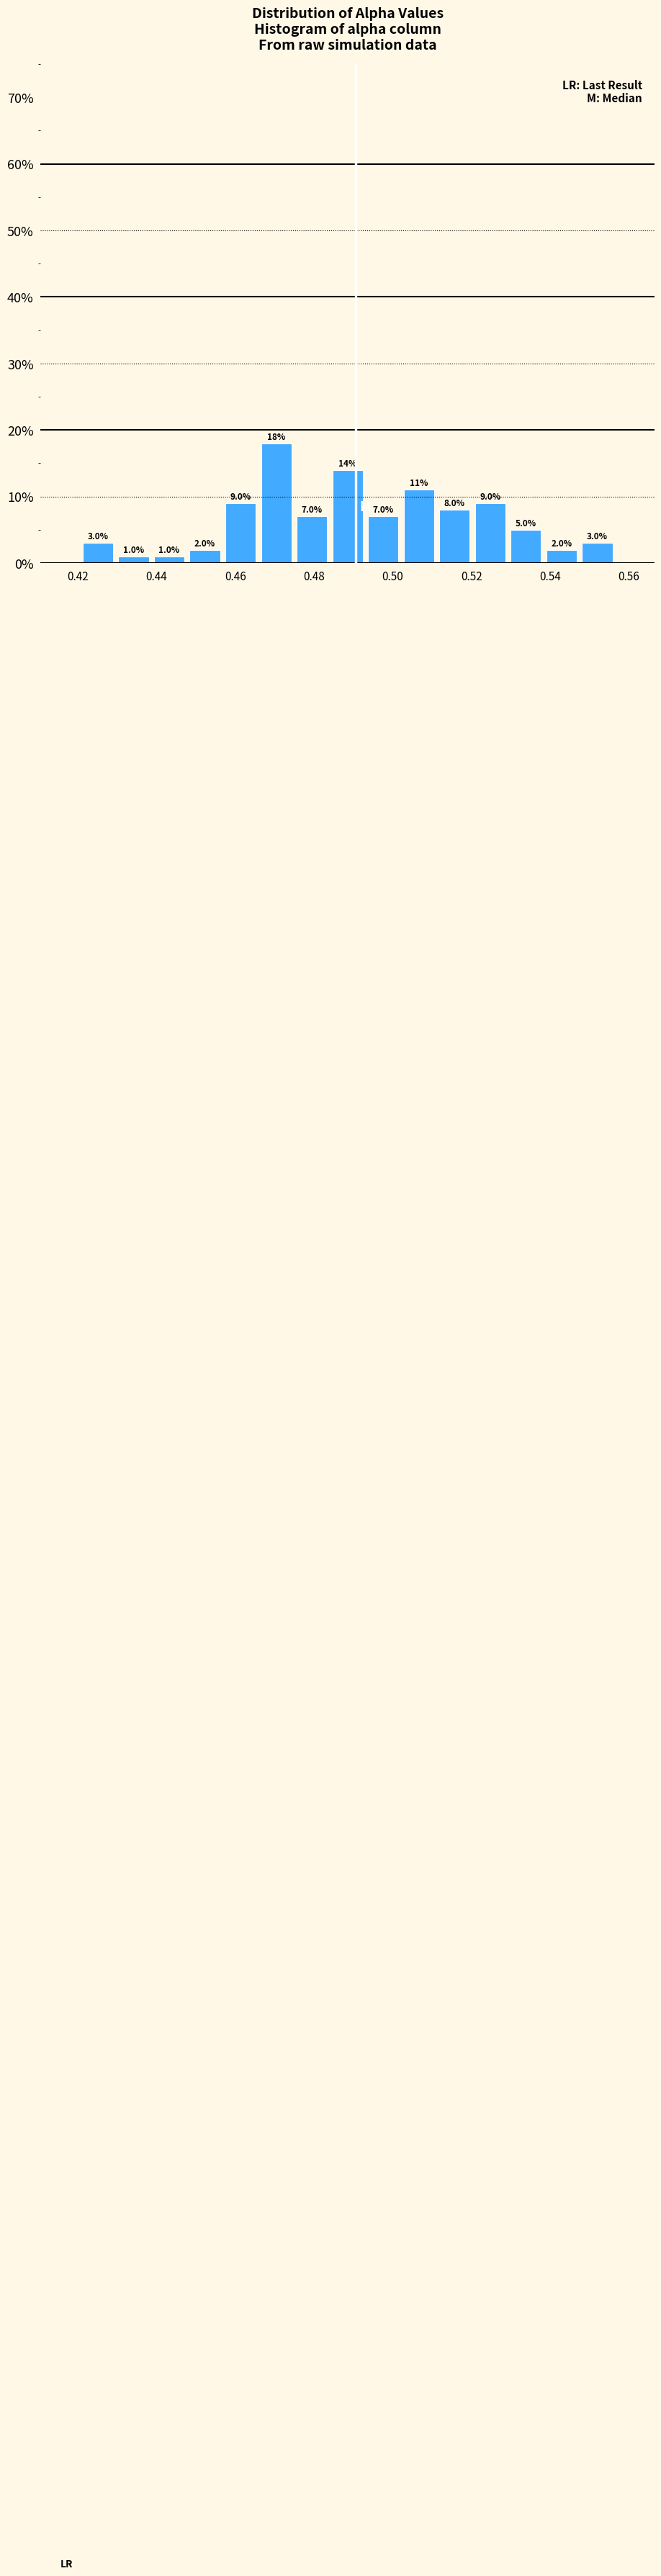

Reading left to right, list every bar in this chart as the range it spans on the x-axis followed by its height. The bar edges are not printed on the chart, so give them approximately, as read against the axis.

0.420 to 0.430: 3.0
0.430 to 0.438: 1.0
0.438 to 0.448: 1.0
0.448 to 0.456: 2.0
0.456 to 0.466: 9.0
0.466 to 0.474: 18.0
0.474 to 0.484: 7.0
0.484 to 0.494: 14.0
0.494 to 0.502: 7.0
0.502 to 0.512: 11.0
0.512 to 0.520: 8.0
0.520 to 0.530: 9.0
0.530 to 0.538: 5.0
0.538 to 0.548: 2.0
0.548 to 0.556: 3.0